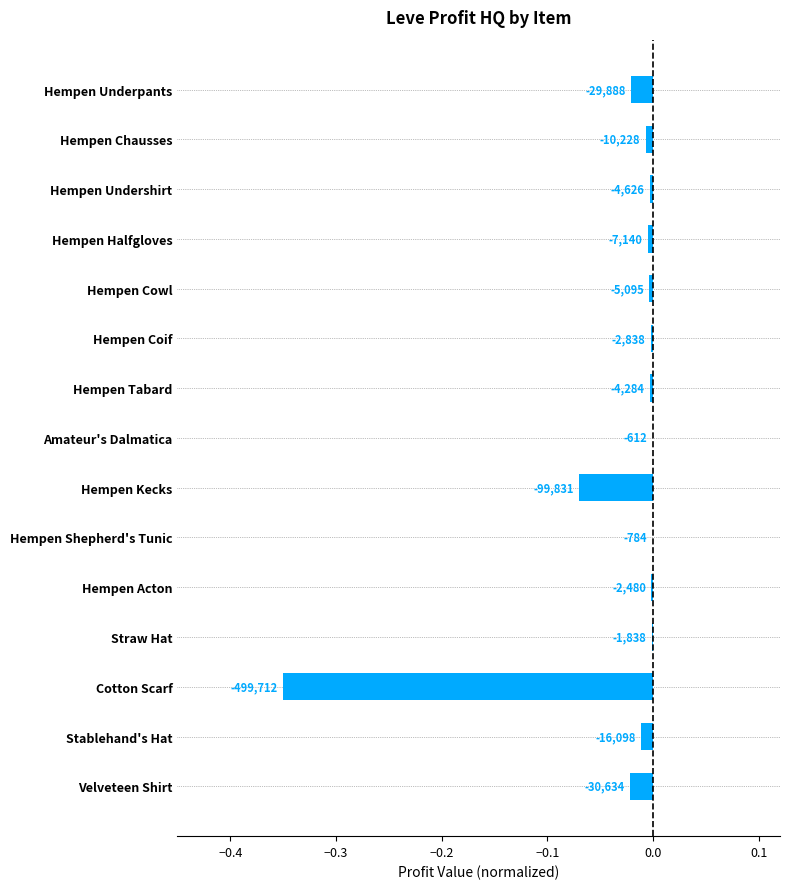

What is the difference between the second highest and minimum values?

0.3